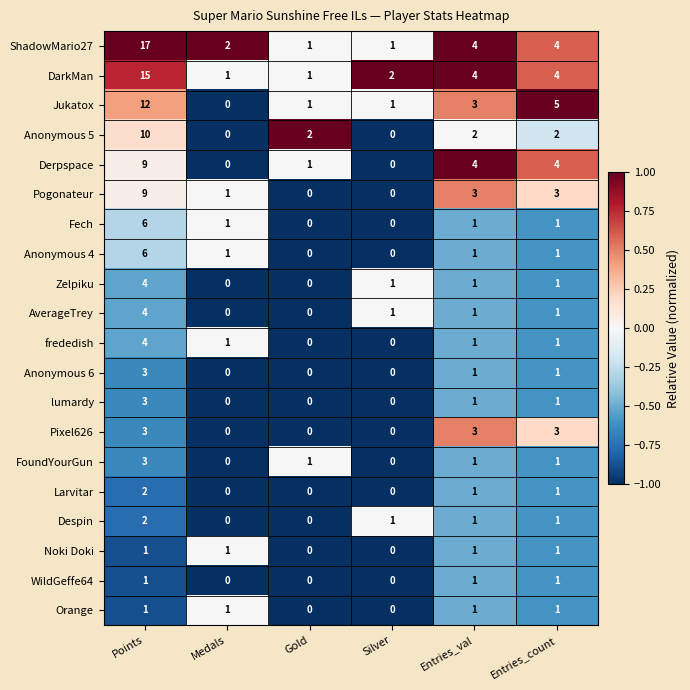

What is the sum of all lumardy values?

5